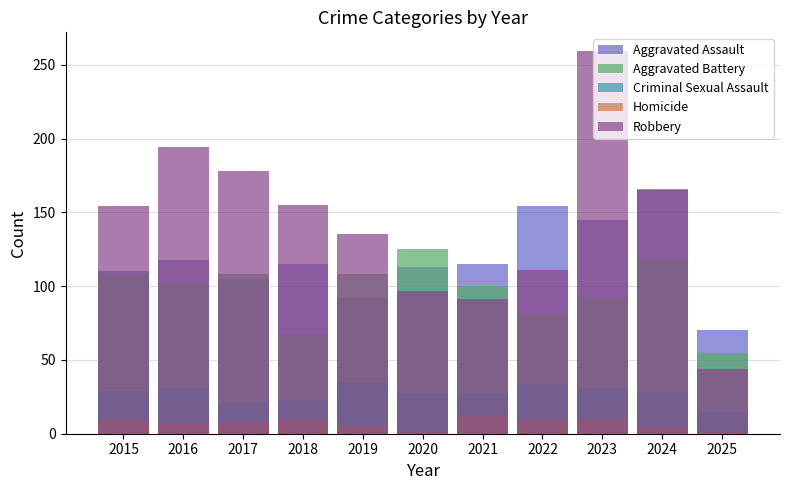

True or false: Robbery has a value of 160 at 2020.

False